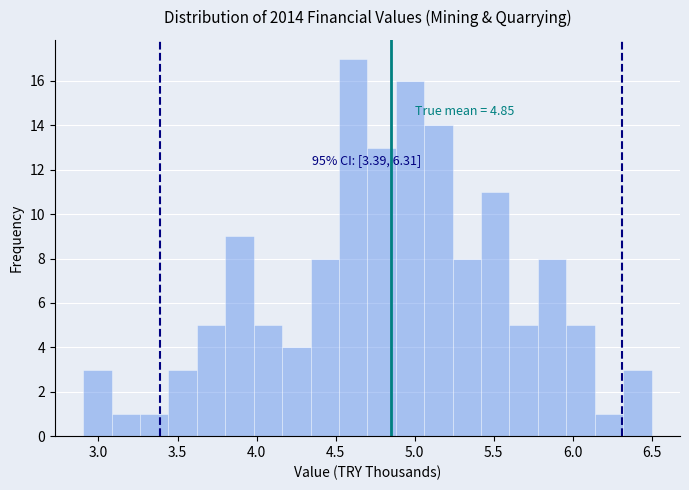

Around what value on the x-axis is the tallest bar? Give the approximate position of its centre, as read against the axis.

4.60